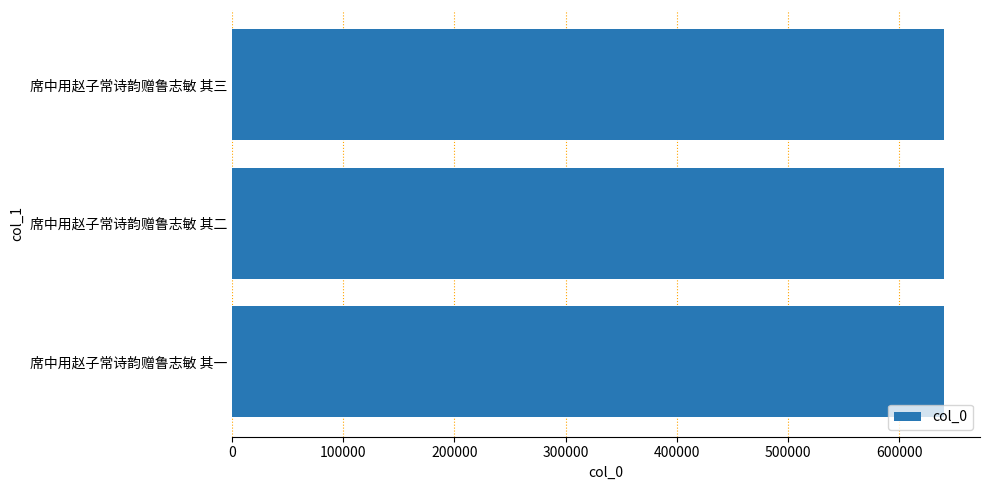

What is the minimum value shown in the chart?

640393